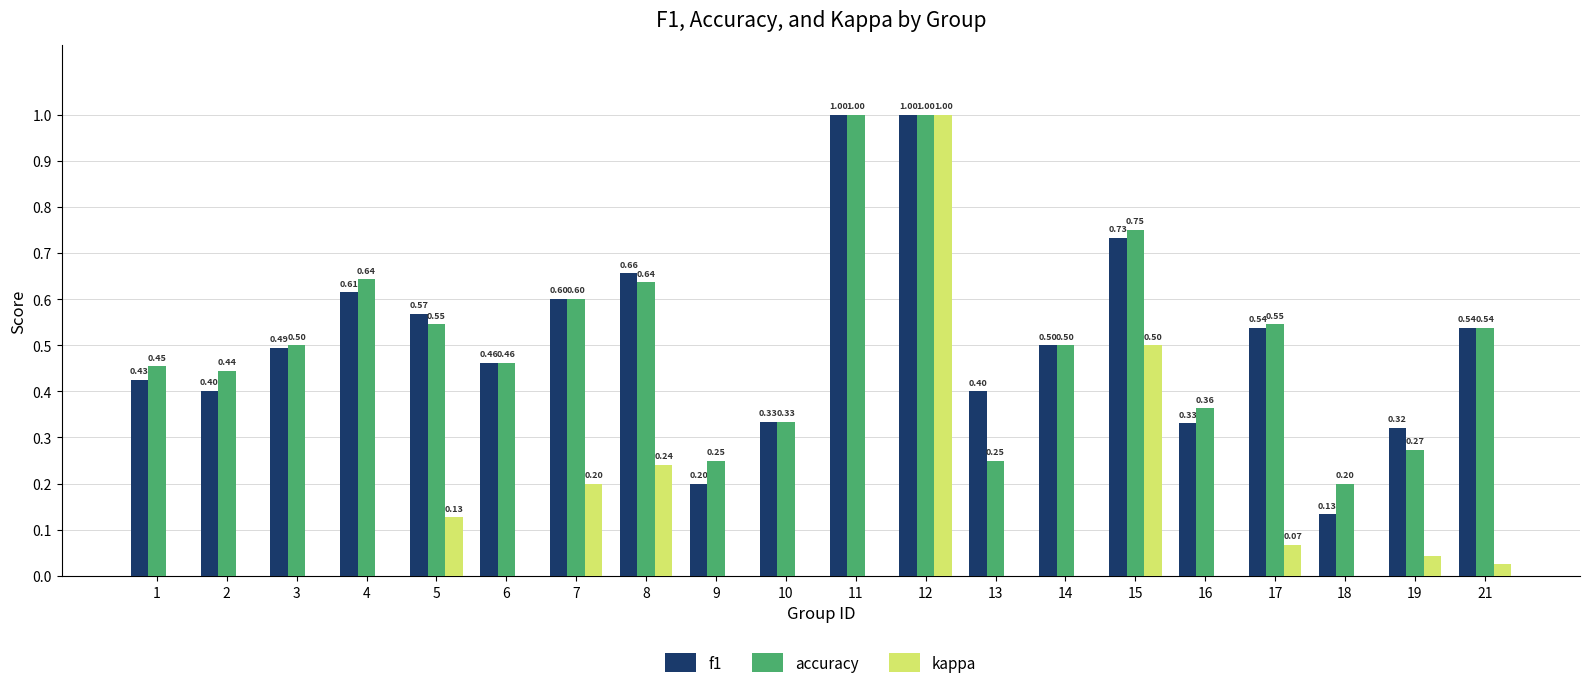

Which series changed the most between 6 and 7?

kappa